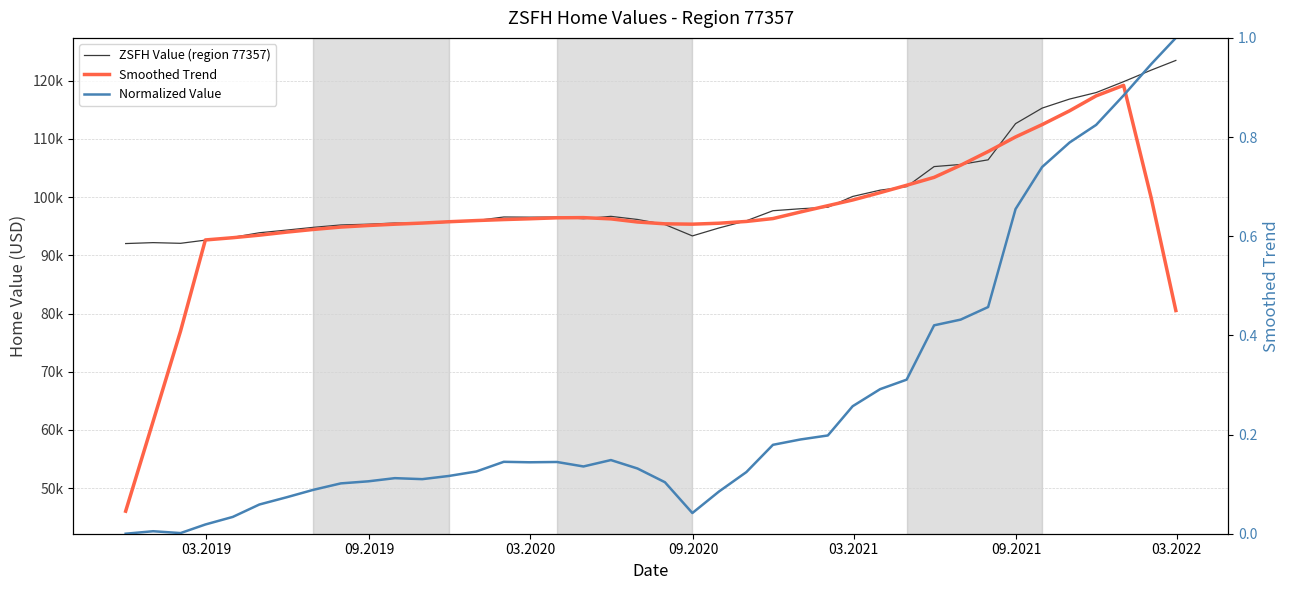

True or false: Smoothed Trend has a value of 165941.6 at 15.

False